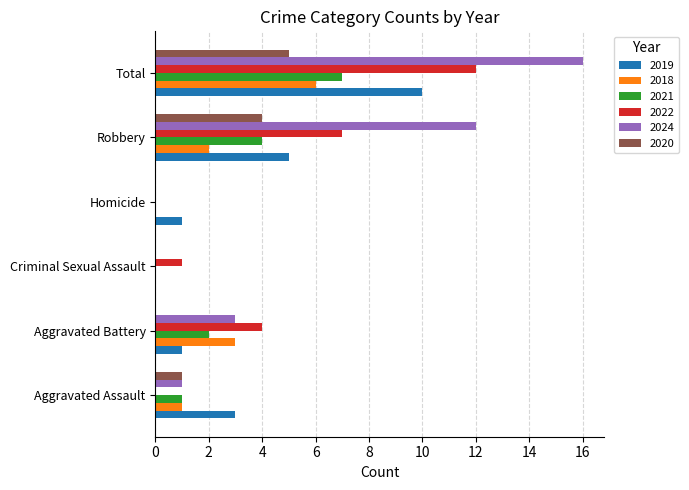

What is the sum of all 2022 values?

24